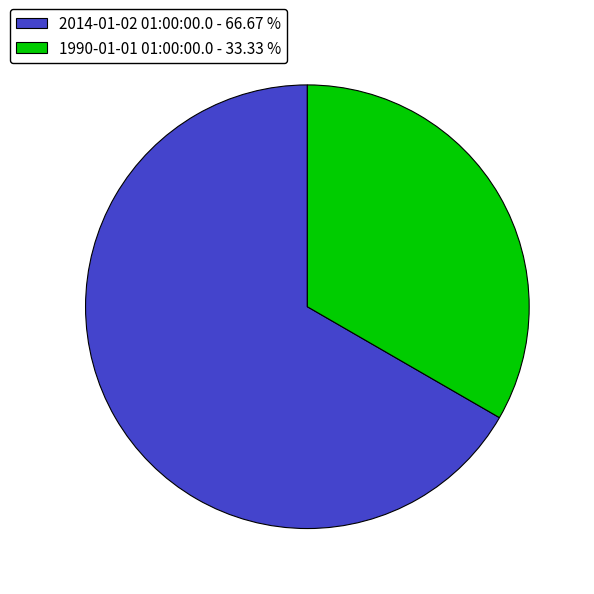

Do 1990-01-01 01:00:00.0 - 33.33 % and 2014-01-02 01:00:00.0 - 66.67 % together represent more than half of the pie?

Yes